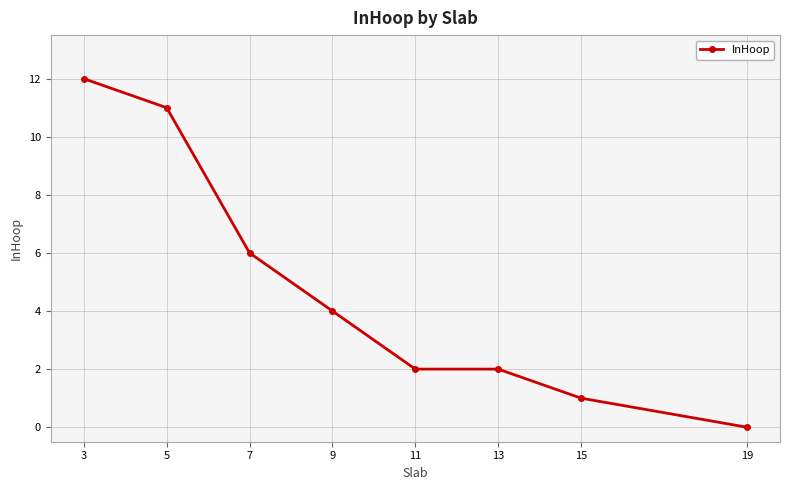

Reading right to left, list all the values displayed in this chart.

19=0	15=1	13=2	11=2	9=4	7=6	5=11	3=12